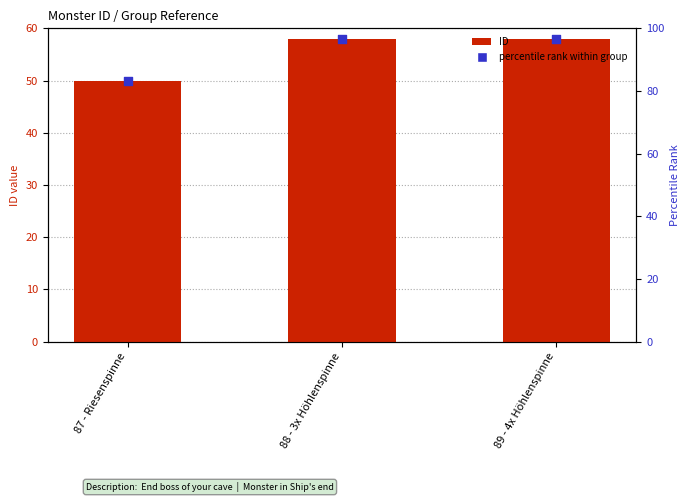

At which category is the sum across all series the highest?

88 - 3x Höhlenspinne